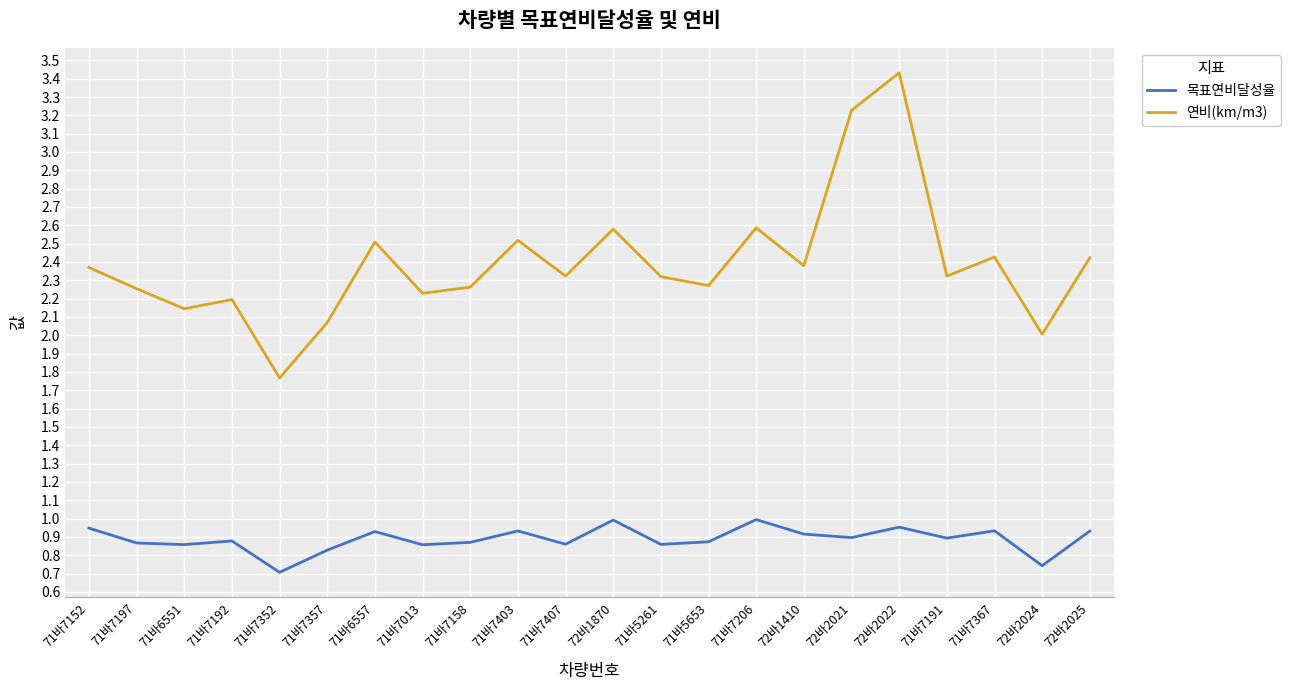

Which category has the highest value across all series?

72바2022